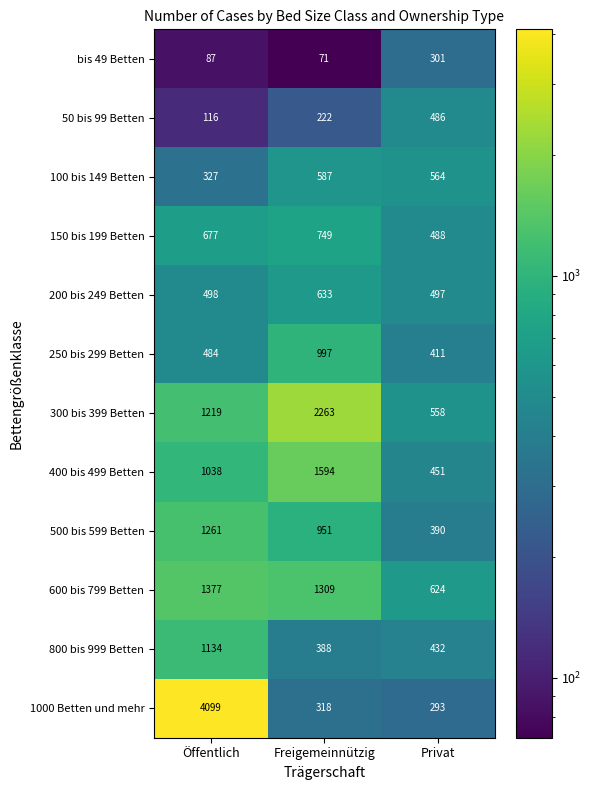

Which series has the largest range (max minus min)?

1000 Betten und mehr